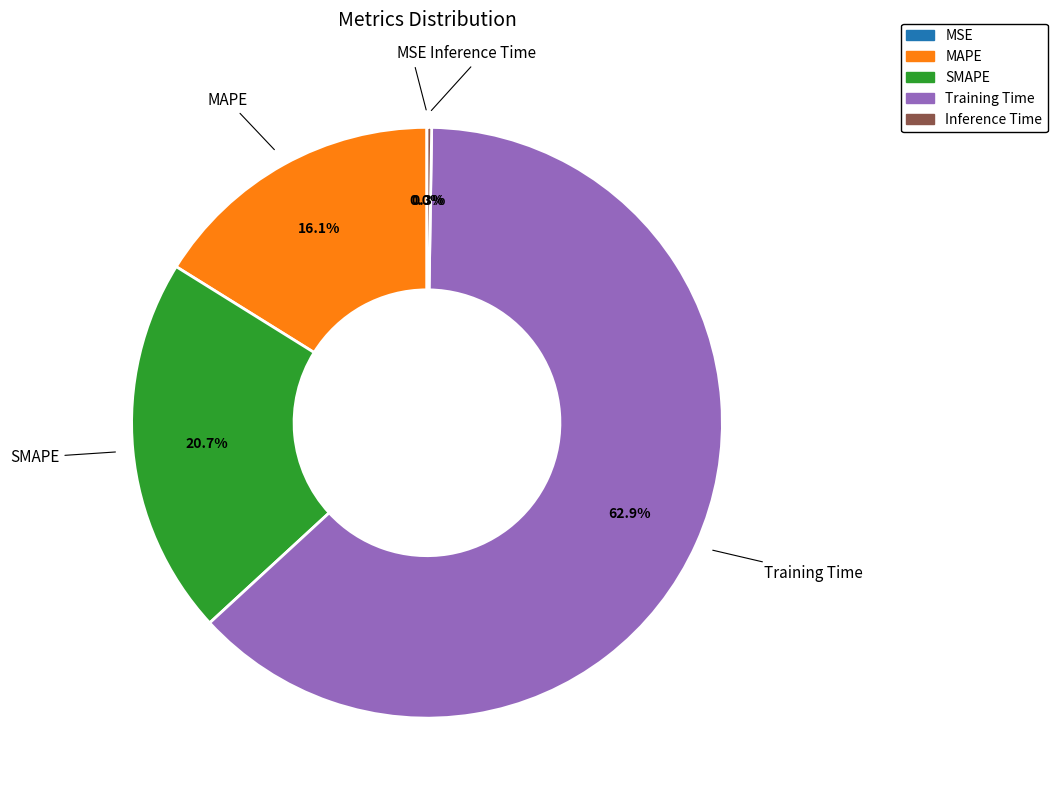

To the nearest percent, what is the average slice percentage?

20%